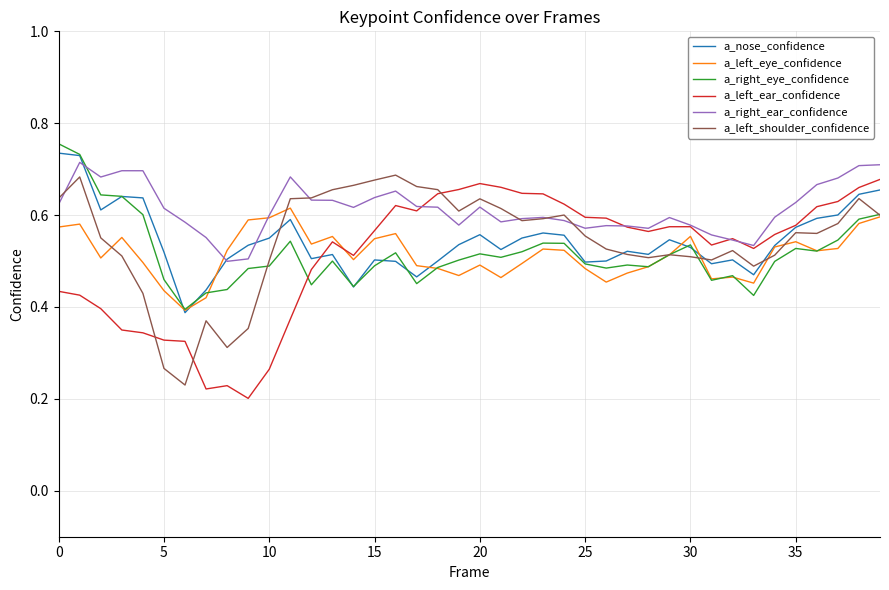

Which series has the largest total across all categories?

a_right_ear_confidence